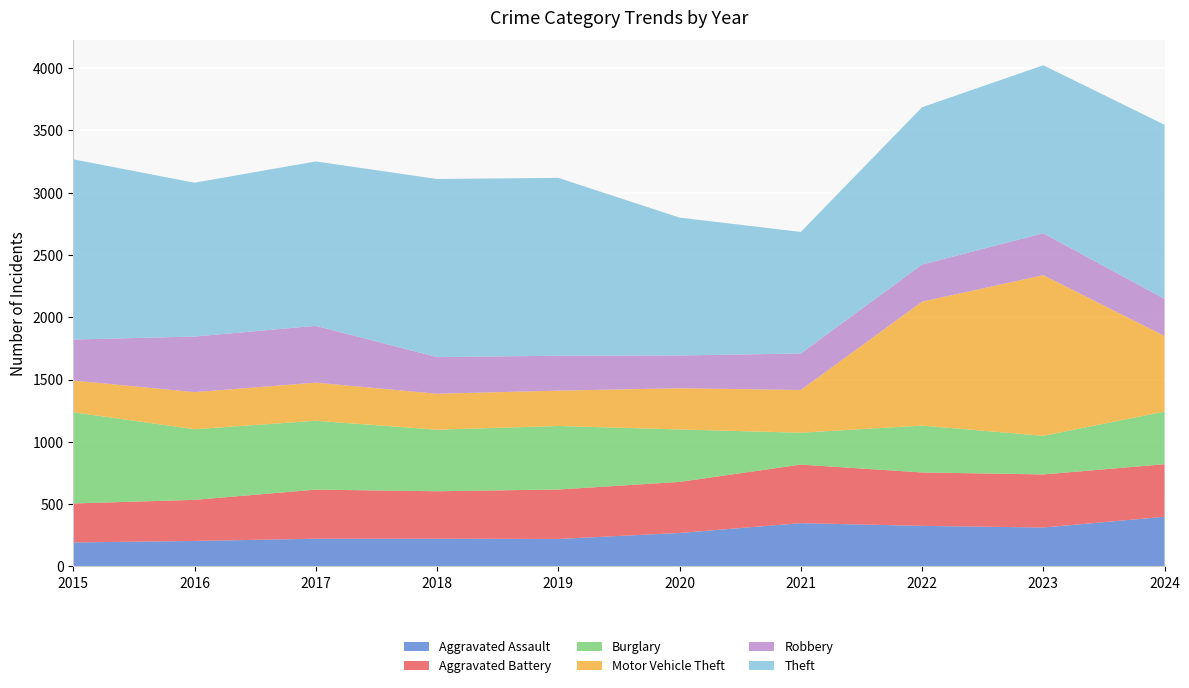

Reading left to right, extract all data points from this chart.

Aggravated Assault: 2015=192	2016=204	2017=222	2018=222	2019=220	2020=268	2021=347	2022=325	2023=312	2024=398
Aggravated Battery: 2015=313	2016=330	2017=394	2018=381	2019=397	2020=410	2021=470	2022=429	2023=426	2024=422
Burglary: 2015=732	2016=567	2017=553	2018=494	2019=510	2020=421	2021=256	2022=376	2023=310	2024=423
Motor Vehicle Theft: 2015=255	2016=298	2017=306	2018=289	2019=284	2020=331	2021=343	2022=995	2023=1290	2024=607
Robbery: 2015=329	2016=446	2017=456	2018=294	2019=280	2020=263	2021=293	2022=298	2023=336	2024=297
Theft: 2015=1447	2016=1235	2017=1320	2018=1430	2019=1428	2020=1107	2021=976	2022=1263	2023=1349	2024=1398